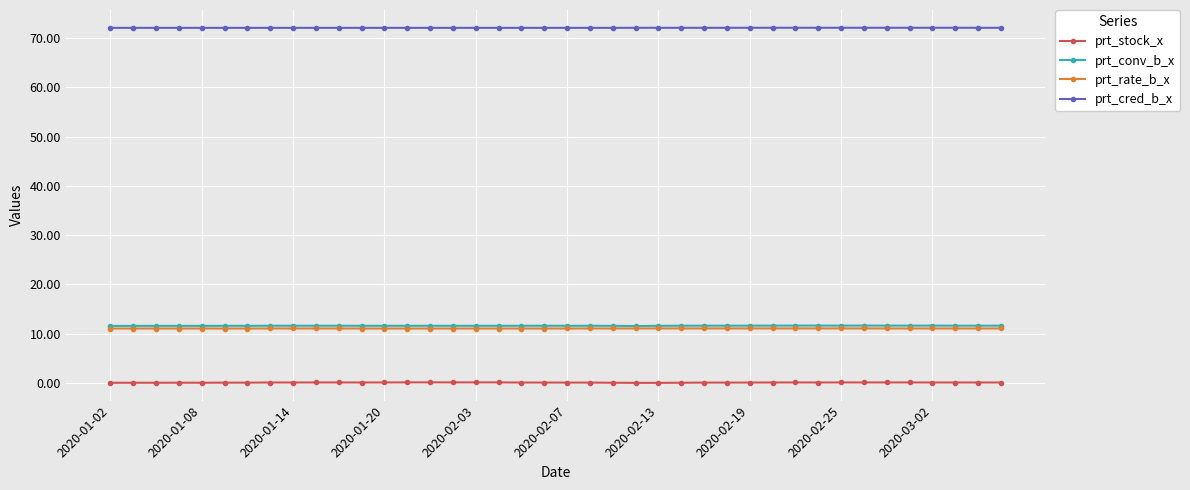

What is the sum of all prt_stock_x values?

2.3